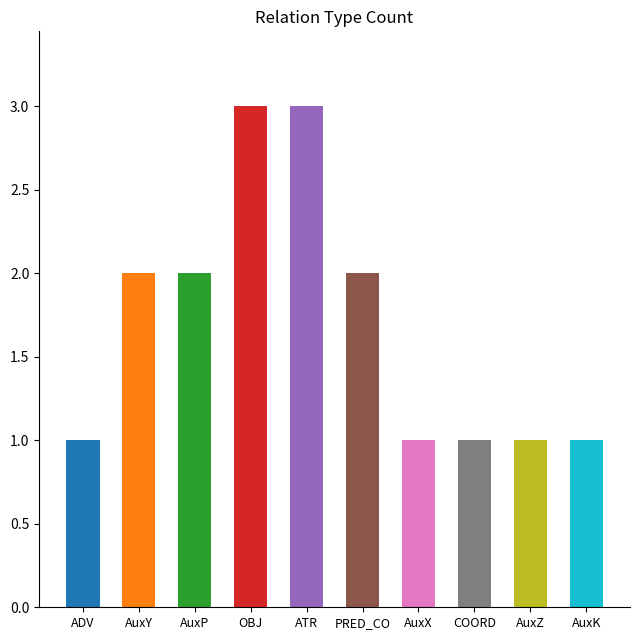

What is the greatest value displayed?

3